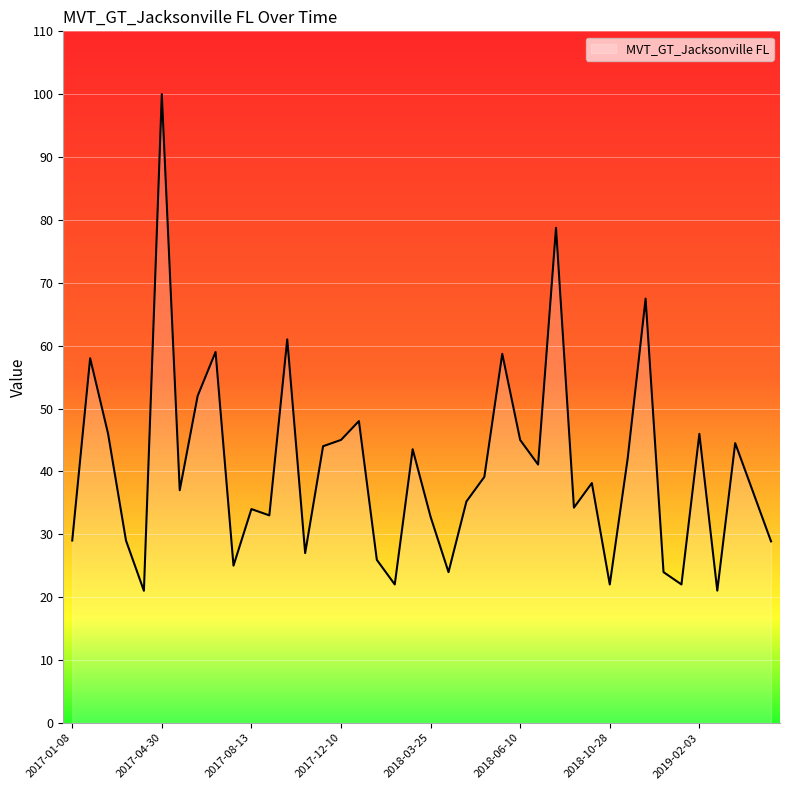

What is the difference between the second highest and second lowest values?

57.7